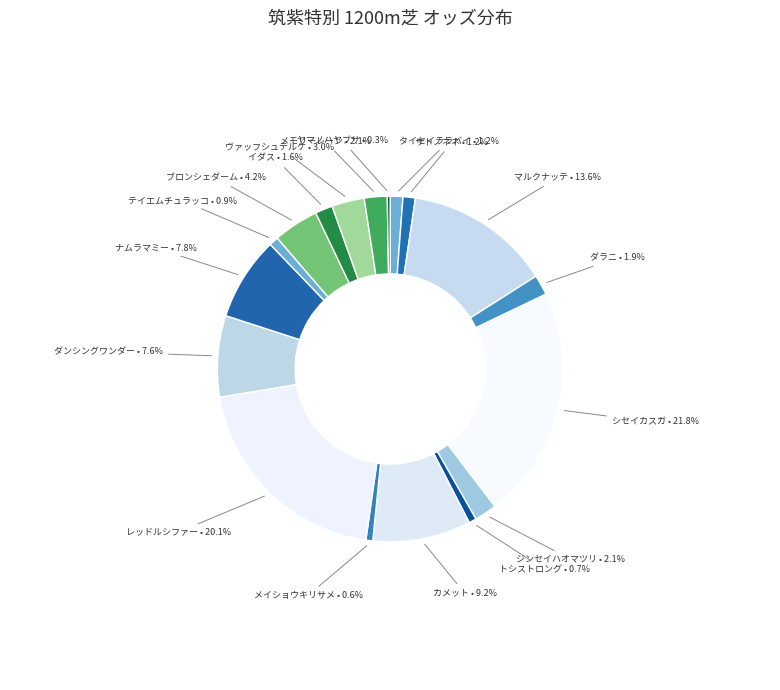

What percentage is NOT represented by マルクナッテ • 13.6%?

86.4%